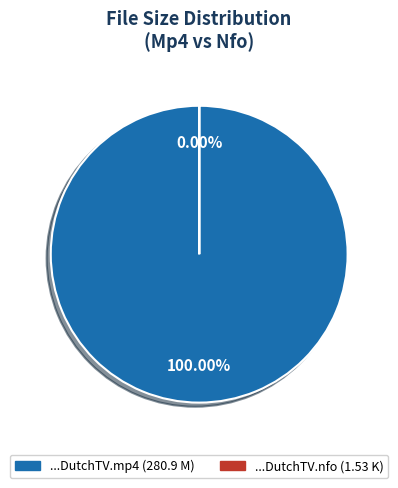

Rank the categories by value from lowest to highest.

De Invasie S01E03 NL DutchTV.nfo, De Invasie S01E03 NL DutchTV.mp4